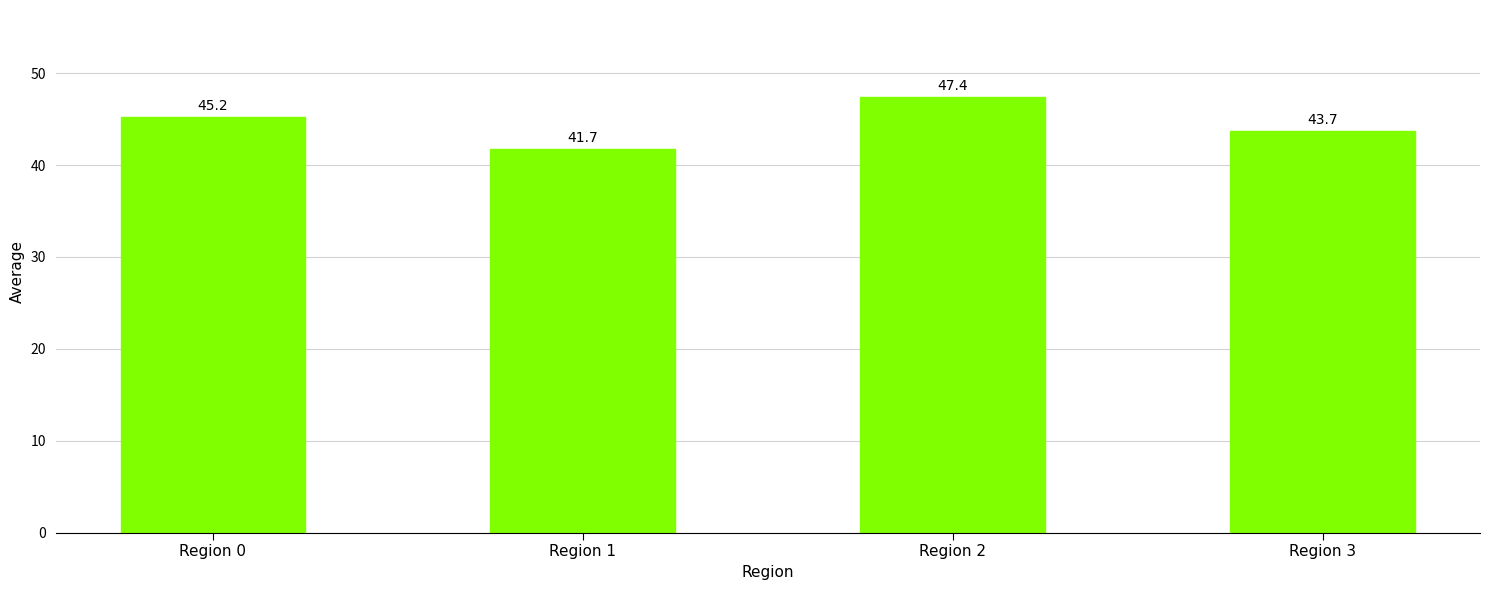

Is it true that the value at Region 1 is 41.7?

True